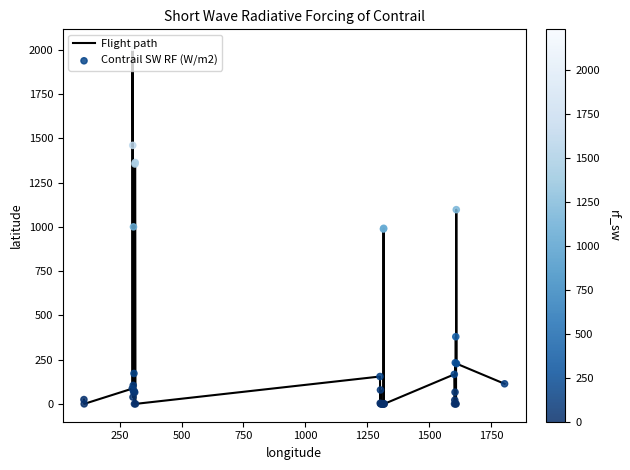

What is the difference between the maximum and minimum values?

2015.1